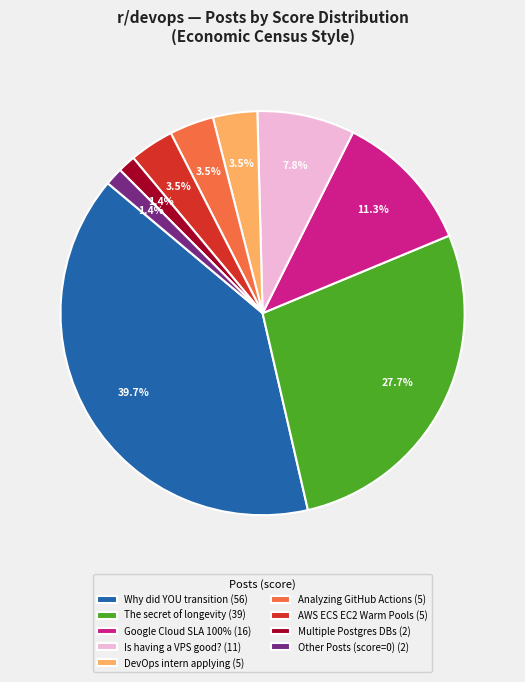

Between The secret of longevity (39) and DevOps intern applying (5), which is larger?

The secret of longevity (39)